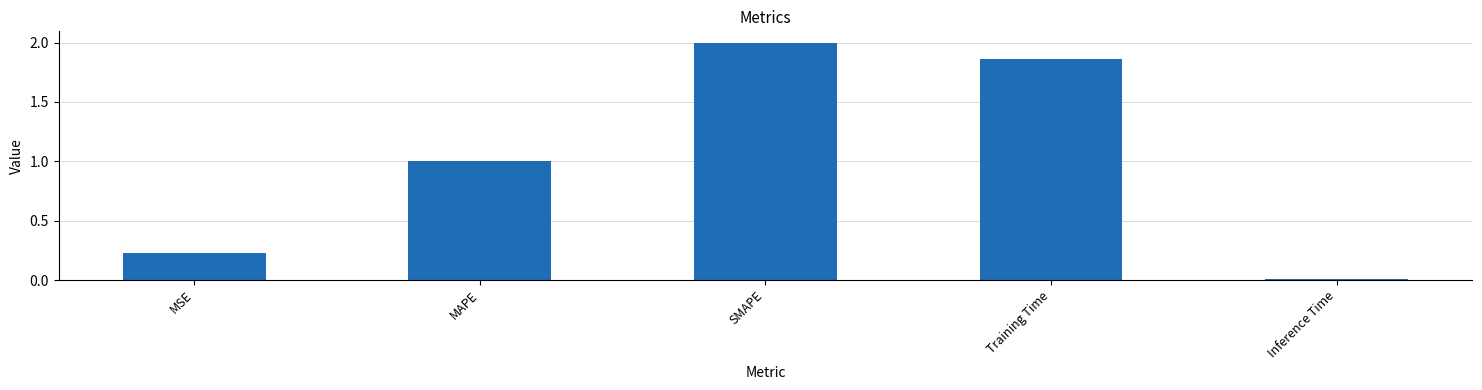

Rank the categories by value from highest to lowest.

SMAPE, Training Time, MAPE, MSE, Inference Time